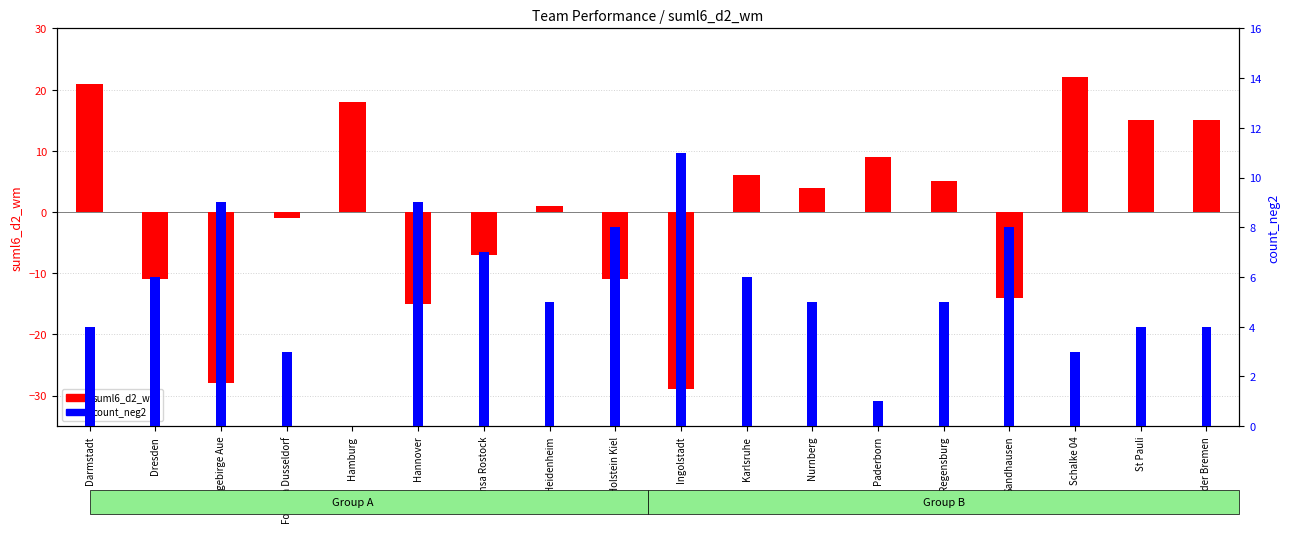

Reading left to right, transcribe all the data shown in this chart.

suml6_d2_wm: 21	-11	-28	-1	18	-15	-7	1	-11	-29	6	4	9	5	-14	22	15	15
count_neg2 (right): 4	6	9	3	0	9	7	5	8	11	6	5	1	5	8	3	4	4